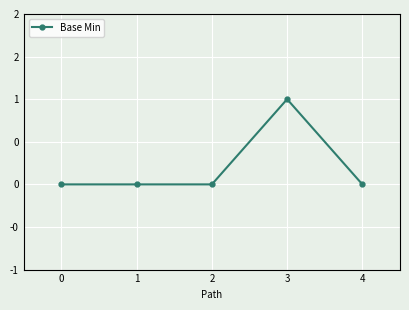

Count the values in the range 0 to 1.

5